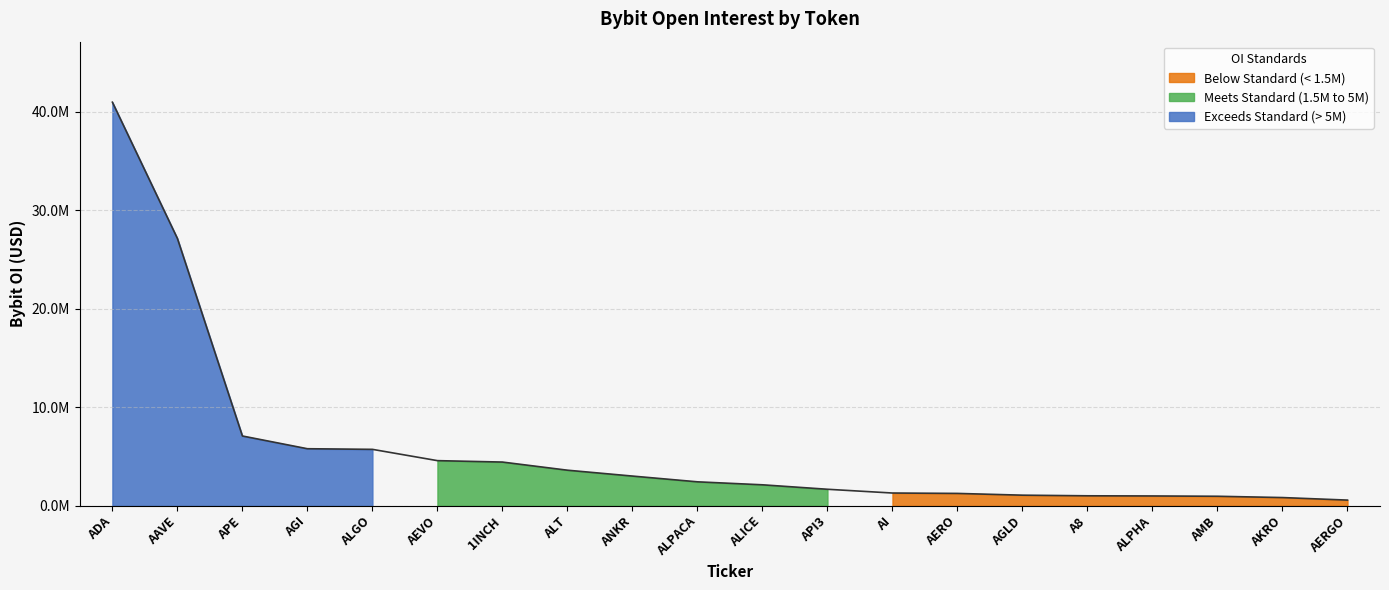

True or false: the data shows 27131181 at AAVE.

True